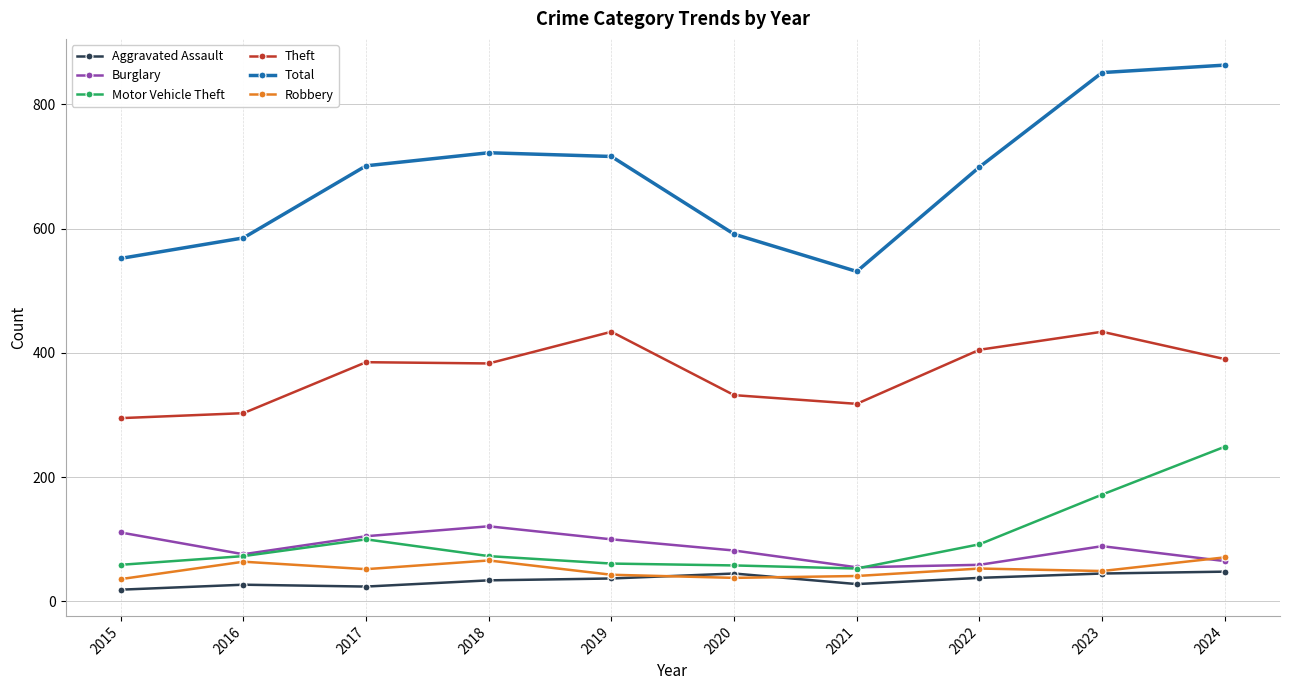

What value does the Burglary series have at 2015, to the nearest 5?

110